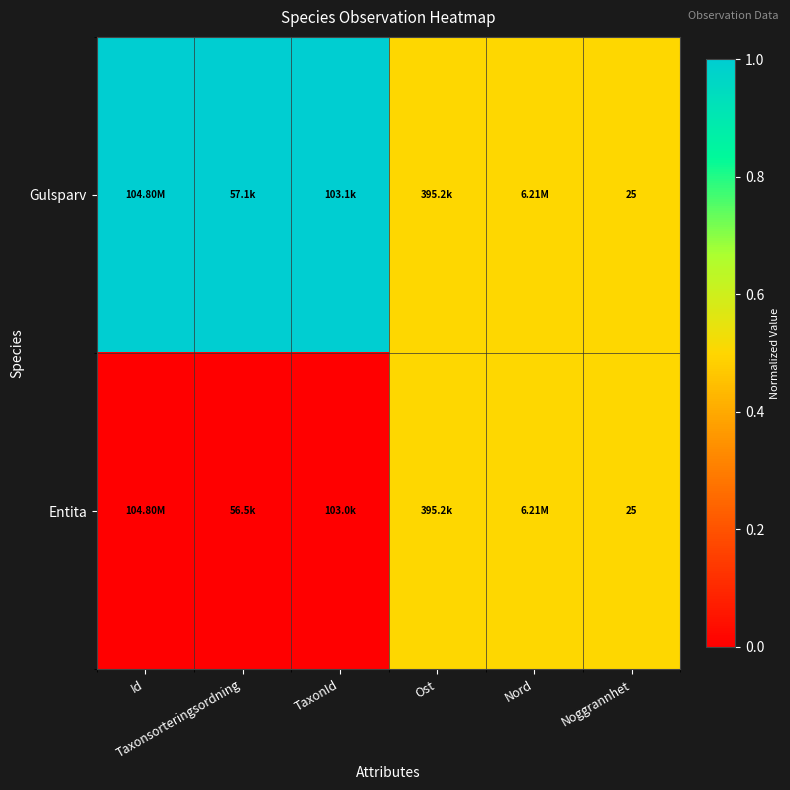

At which category is the sum across all series the highest?

Id